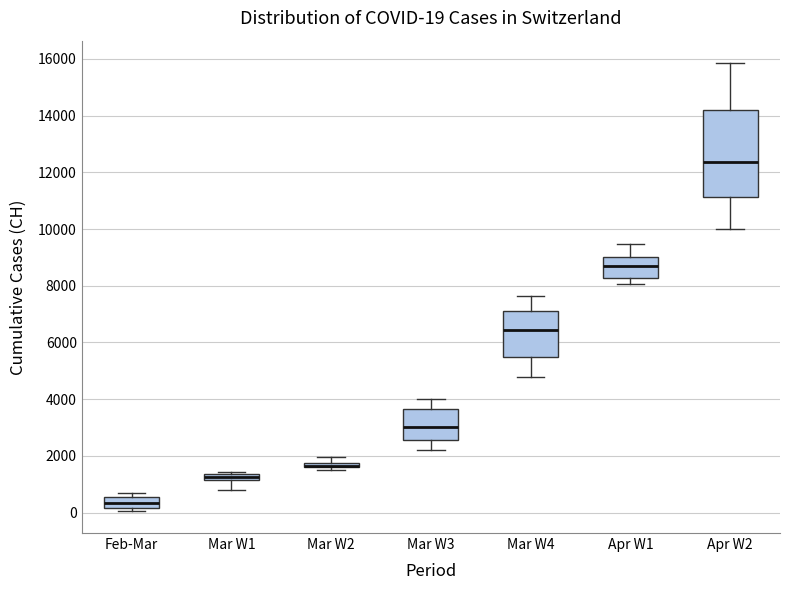

Comparing the boxes themselves (not the whiskers), which one is the tallest?

Apr W2